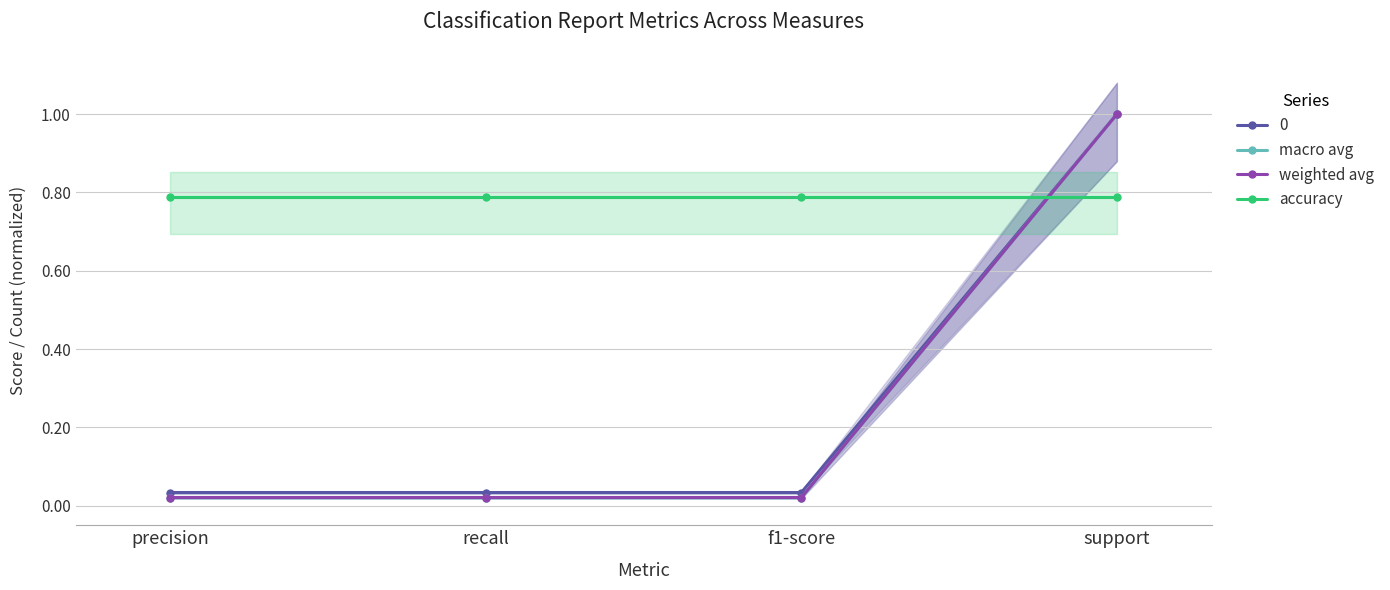

What is the value of the macro avg point at the 4th from the left?

1.0